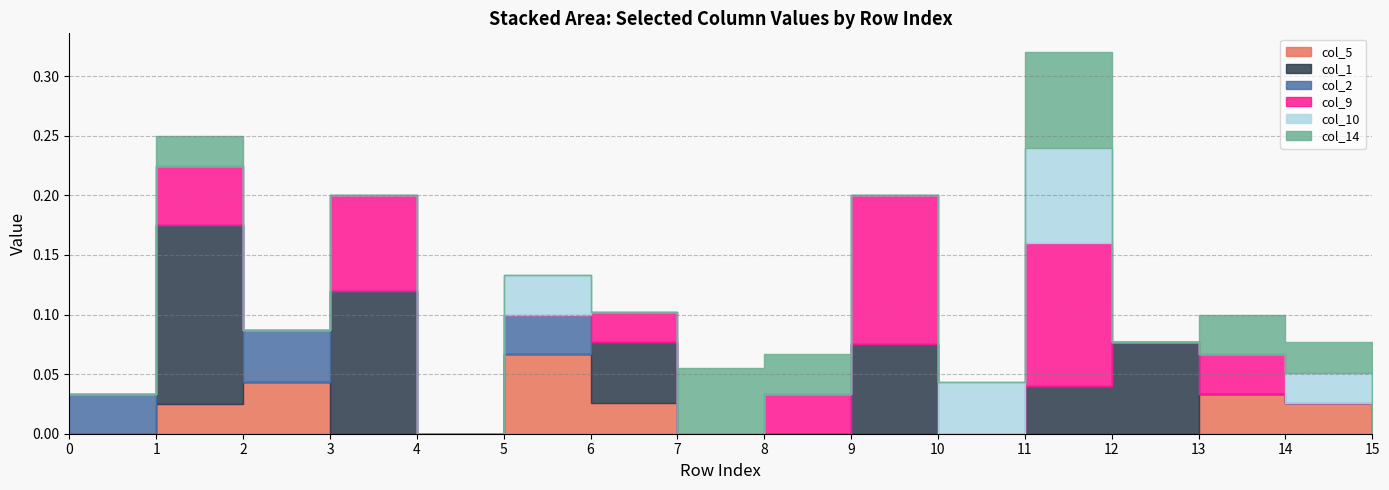

Count the number of categories in the chart.

16